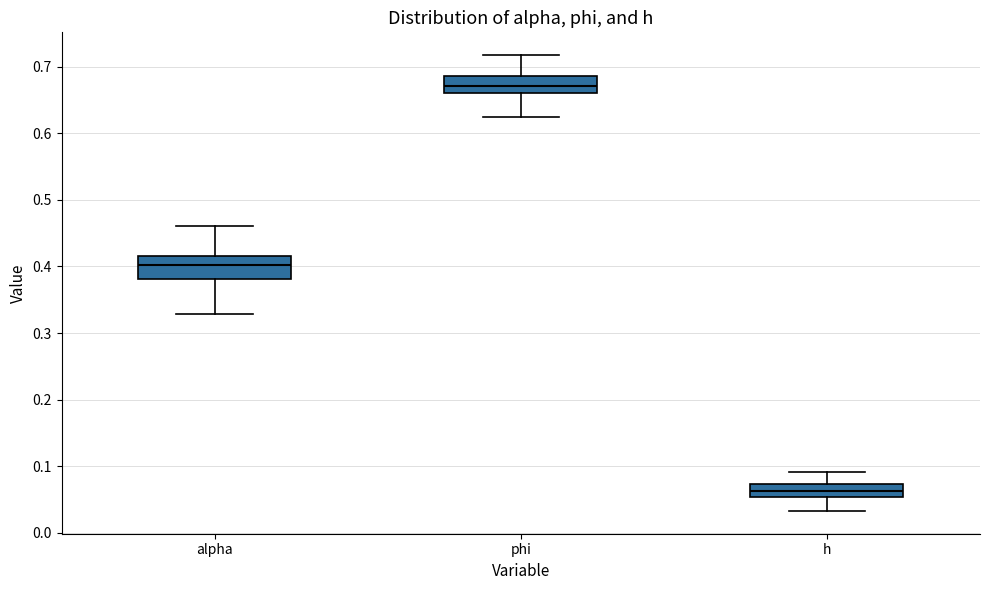

Where is the lower edge of the box for h on the y-axis? The values are not printed on the chart, so give them approximately, as read against the axis.

0.05